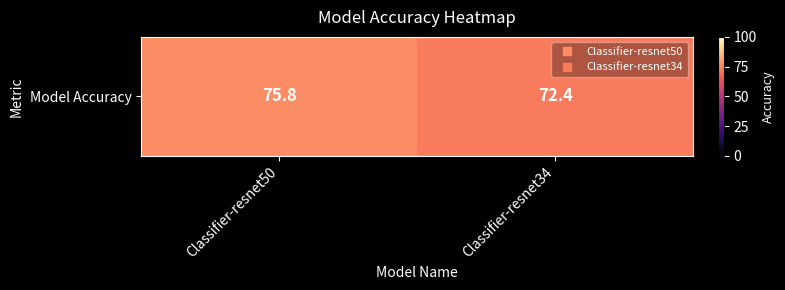

List the labels in order of value, smallest first.

Classifier-resnet34, Classifier-resnet50